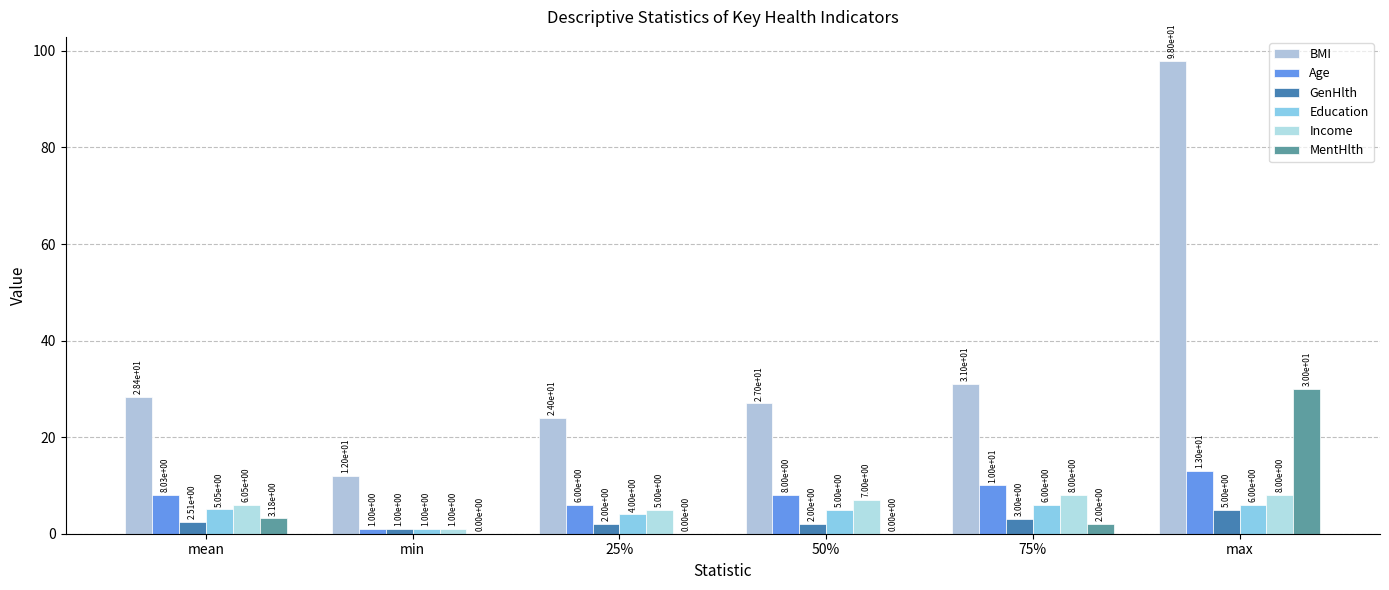

At which category does the chart reach its minimum across all series?

min